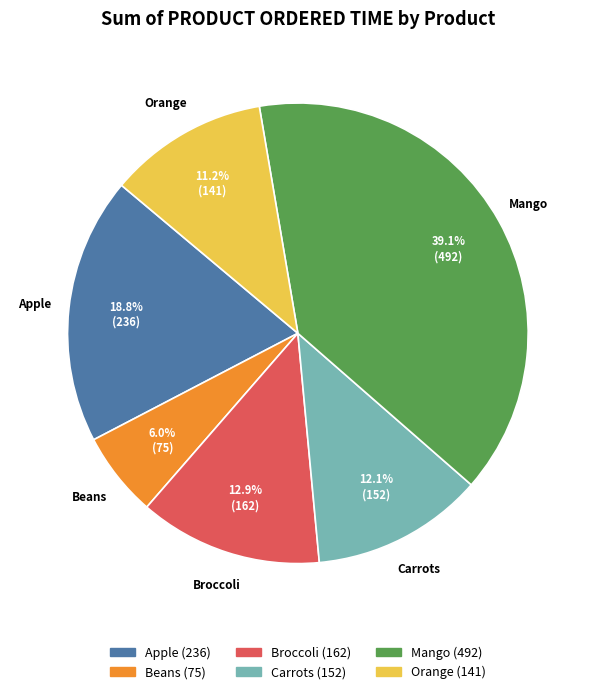

How many segments does this pie chart have?

6